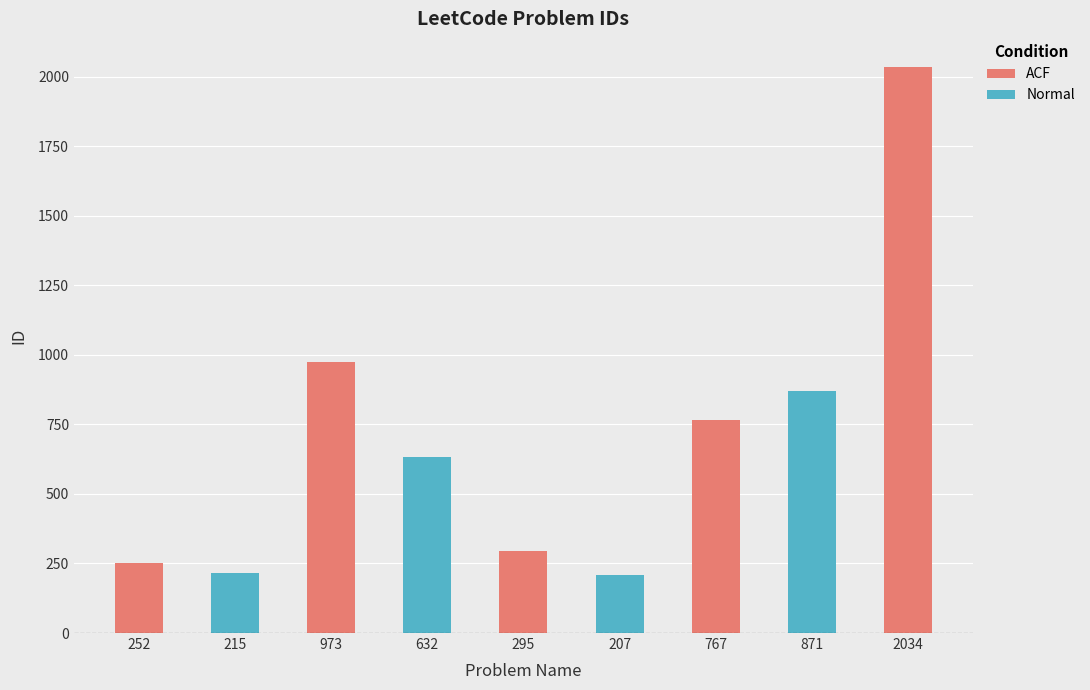

What is the change in value from Course Schedule to Minimum Number of Refueling Stops?

+664